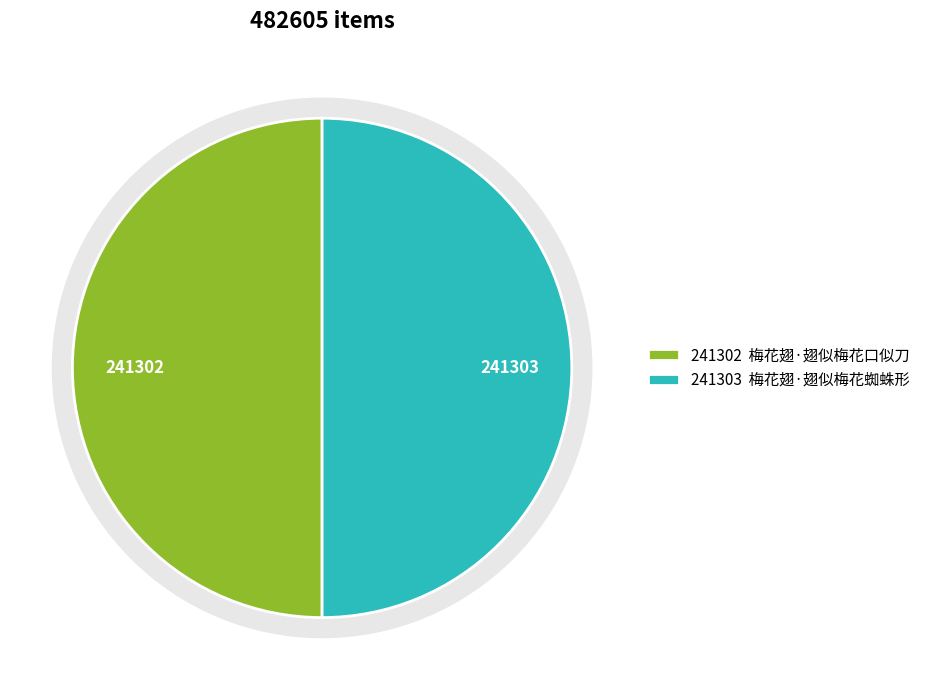

What portion of the pie excludes 梅花翅·翅似梅花蜘蛛形?

50.0%